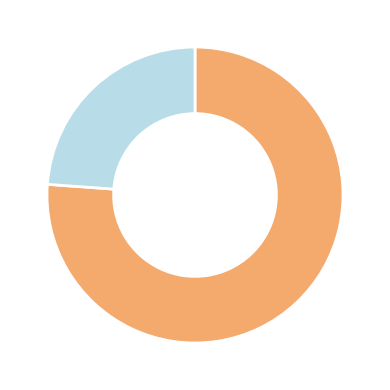

How many segments does this pie chart have?

2